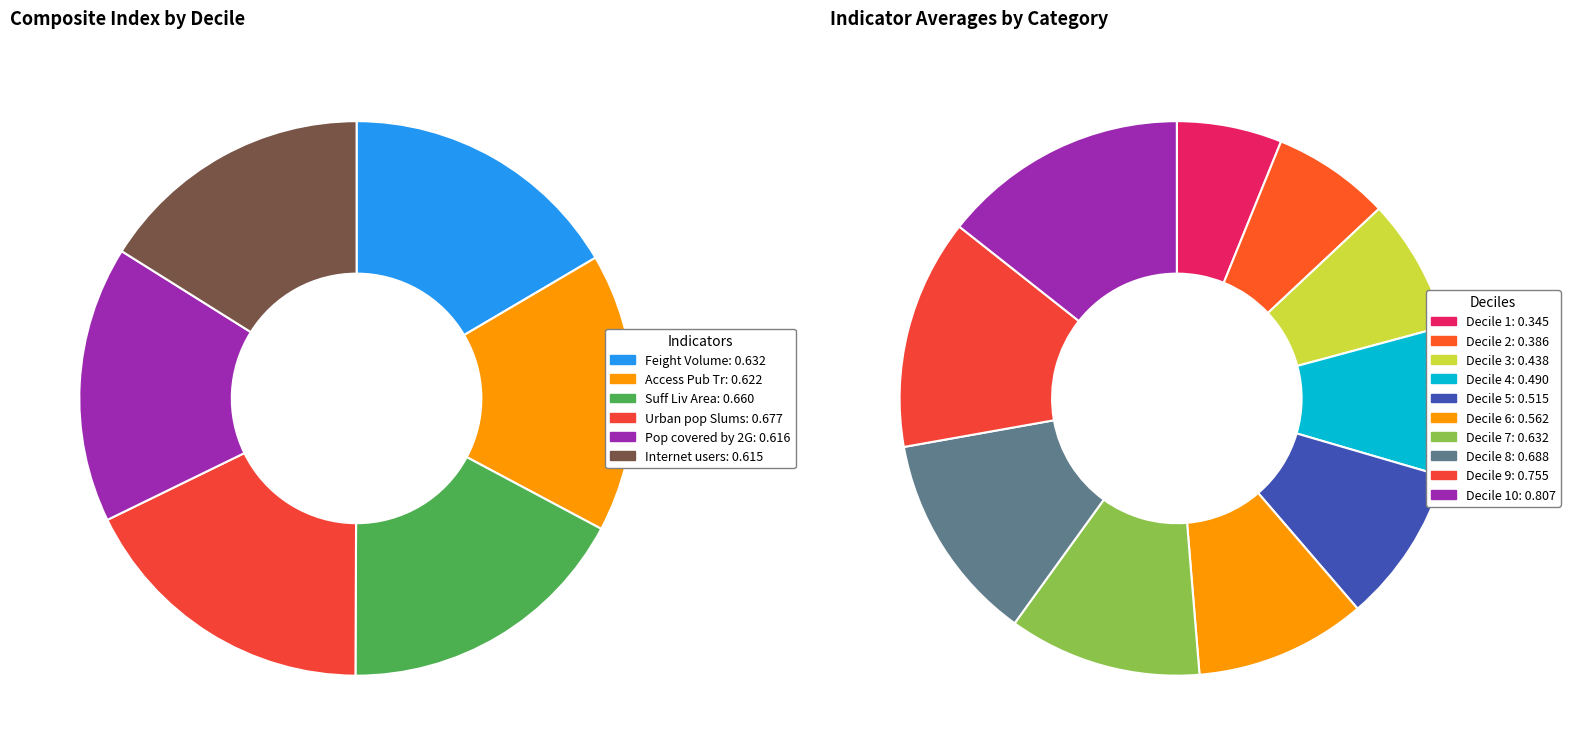

How many segments does this pie chart have?

10